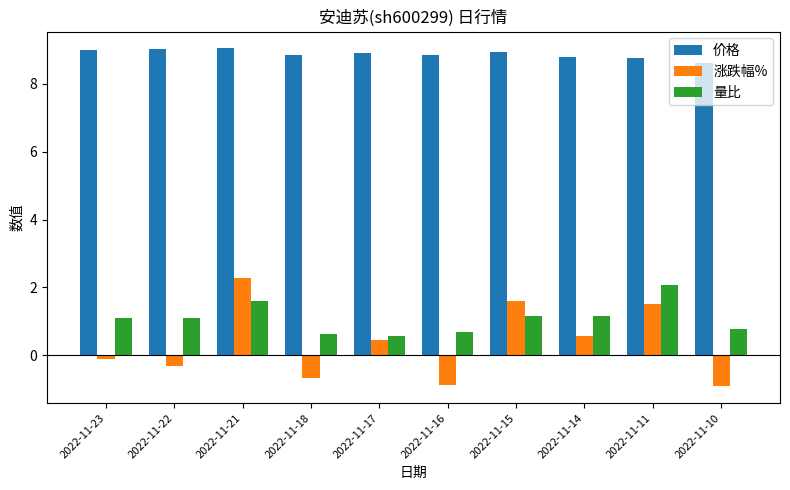

How many series are shown in this chart?

3